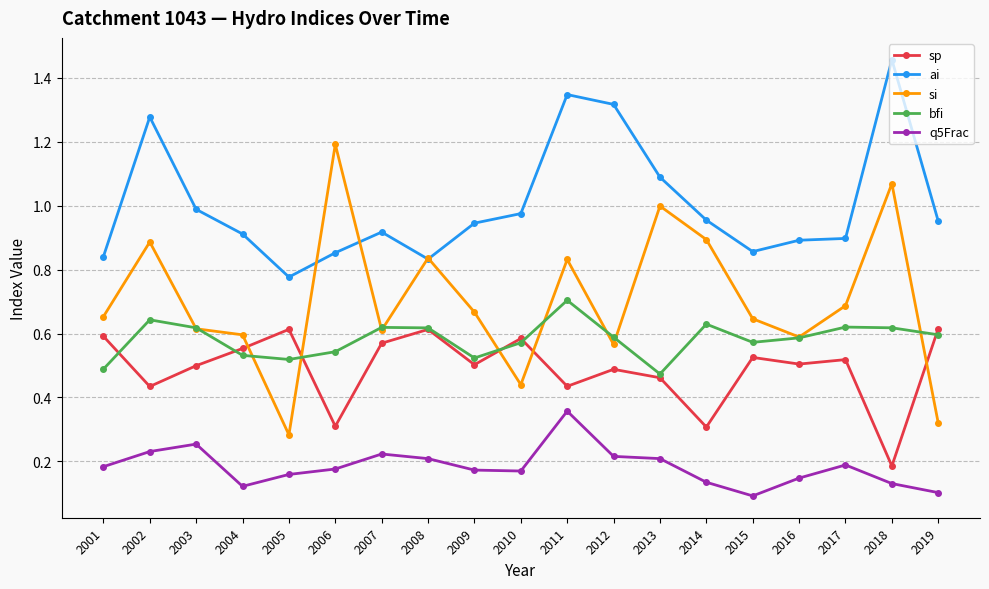

At which label is si closest to 0?

2005